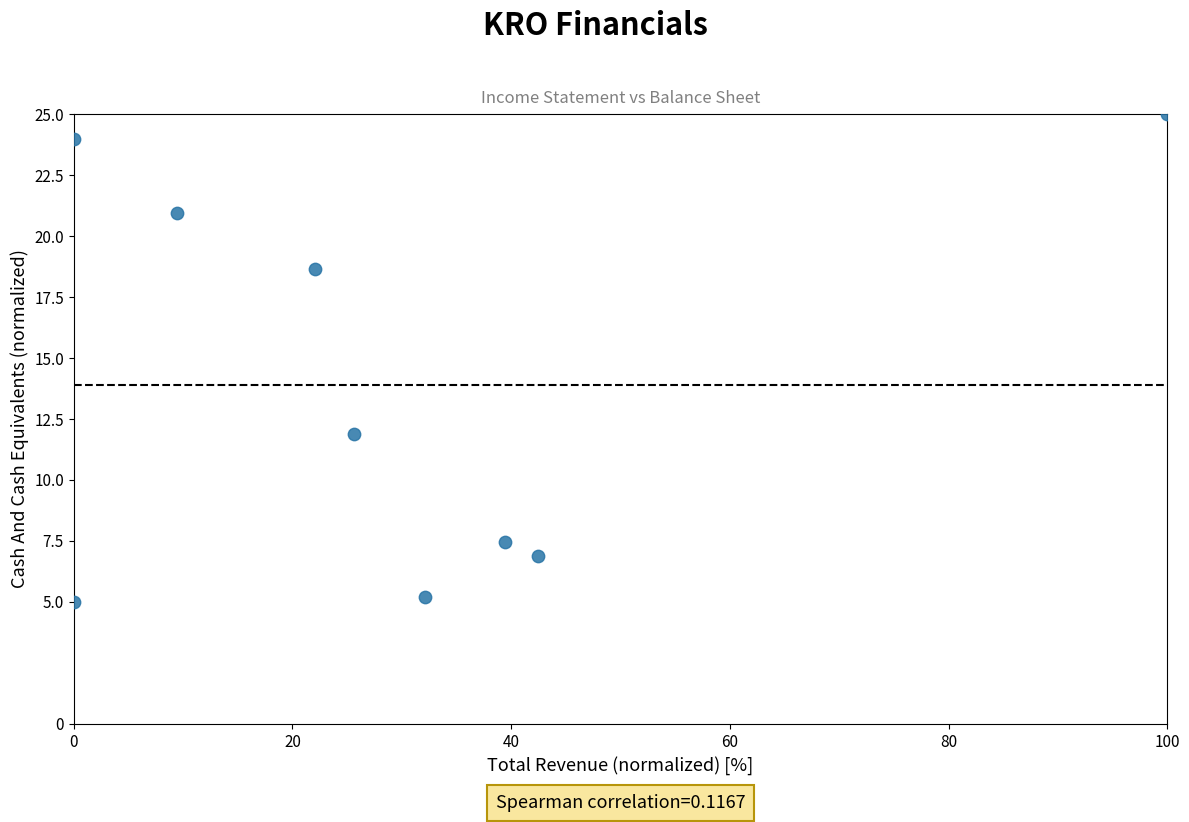

What is the range of Y values (max minus min)?

20.0